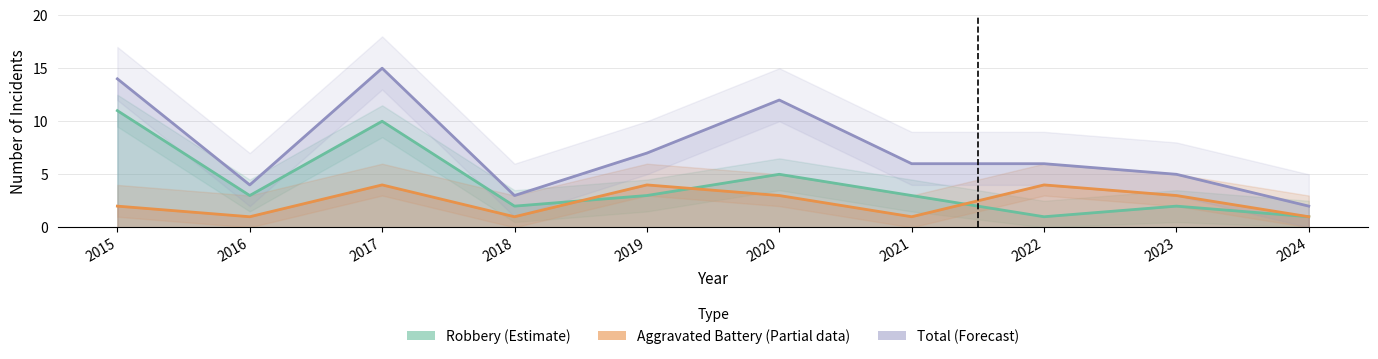

What are all the series names shown in the legend?

Aggravated Battery, Robbery, Total